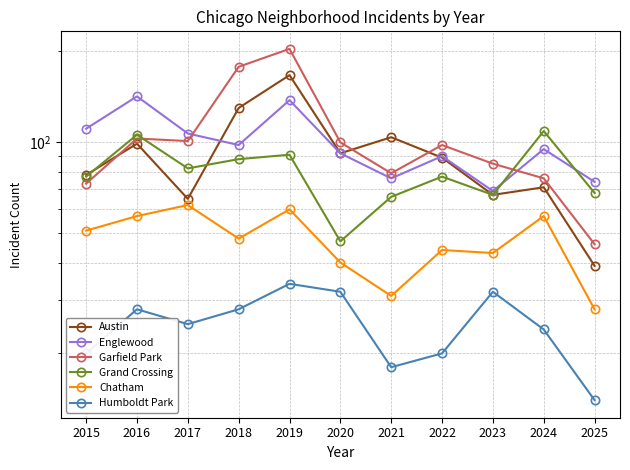

What is the difference between the highest and lowest values at 2018?

150